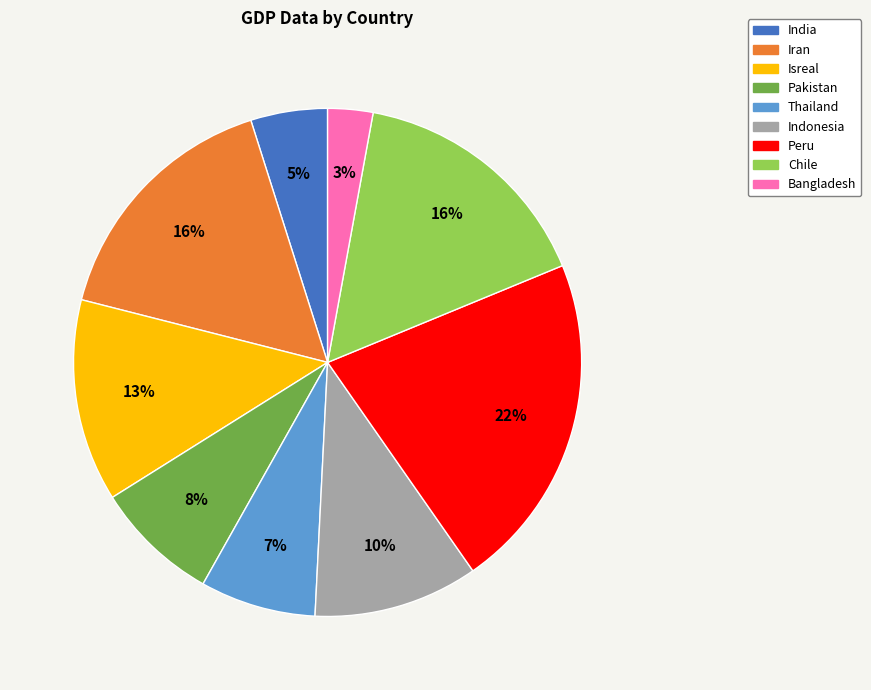

What is the smallest slice in the pie chart?

Bangladesh